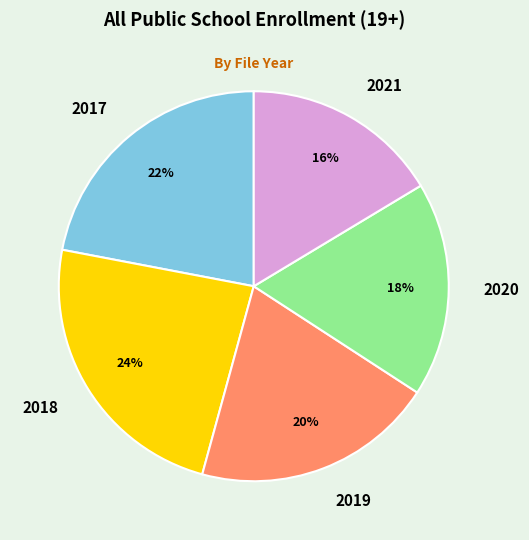

Is there a majority slice in this chart?

No